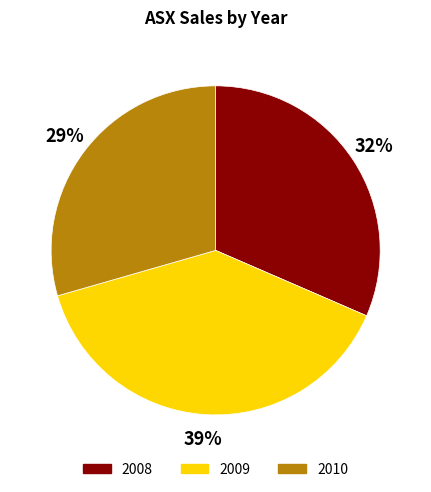

Which slice is the largest?

2009